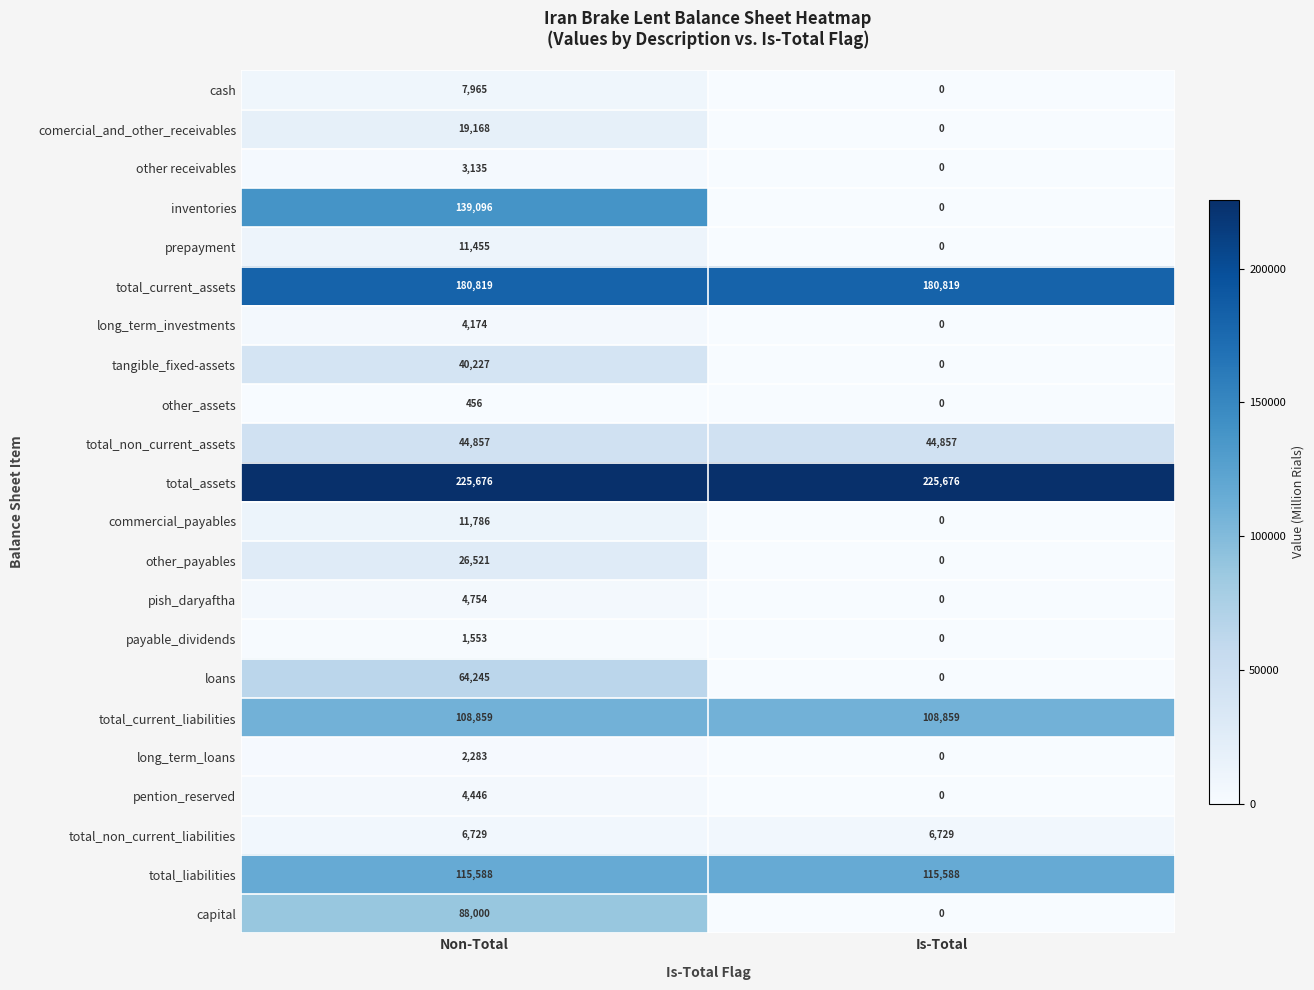

What is the sum of the pish_daryaftha values at Non-Total and Is-Total?

4754